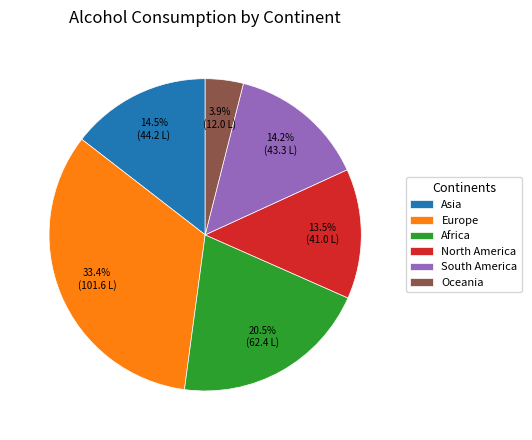

What is the smallest slice in the pie chart?

Oceania